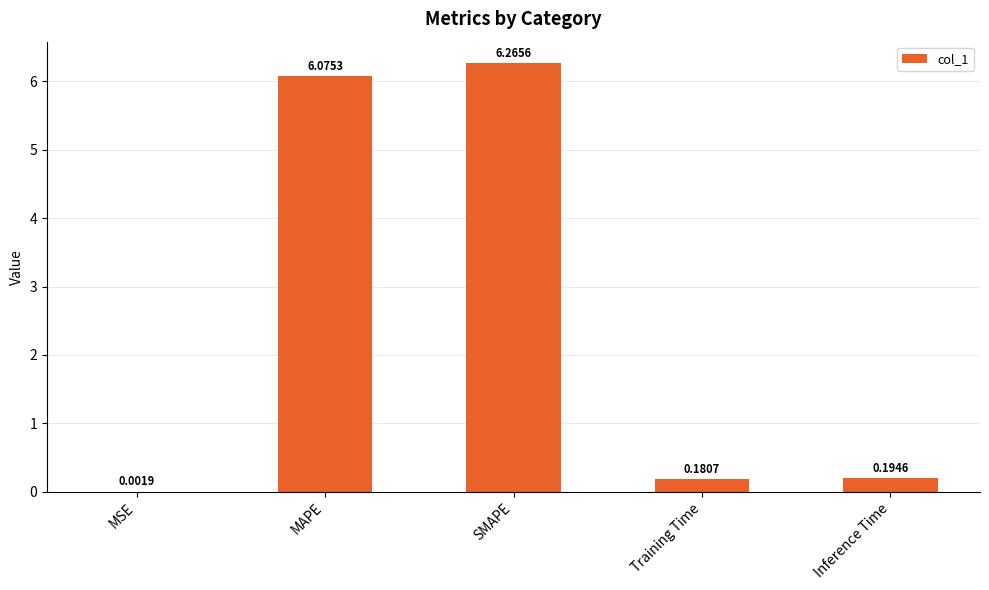

What is the difference between the values at MAPE and Training Time?

5.9